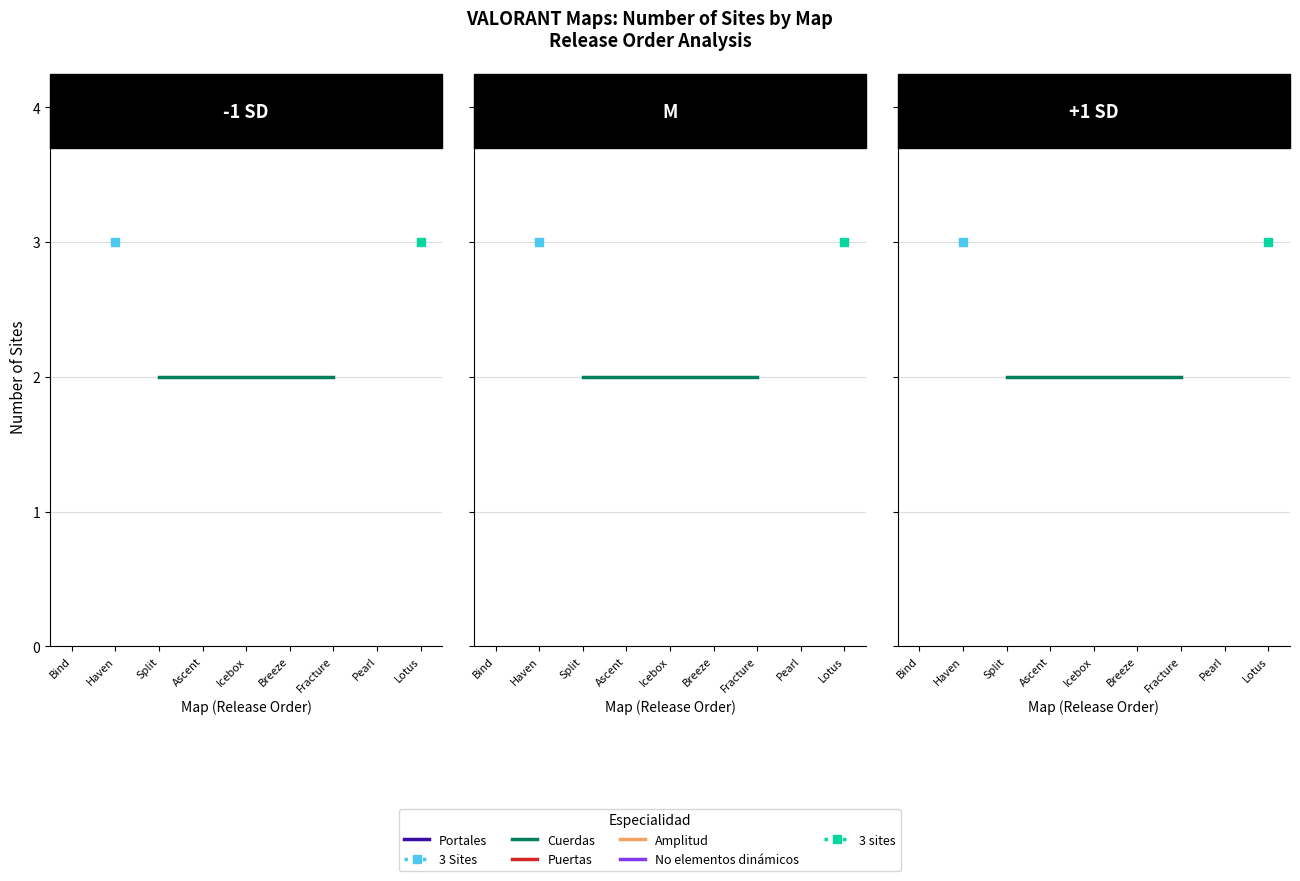

Where is the first local maximum?

Haven